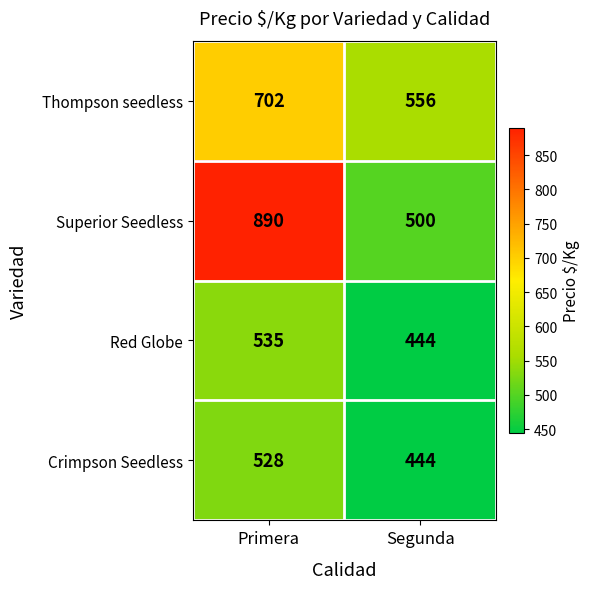

At which category does the chart reach its peak across all series?

Primera